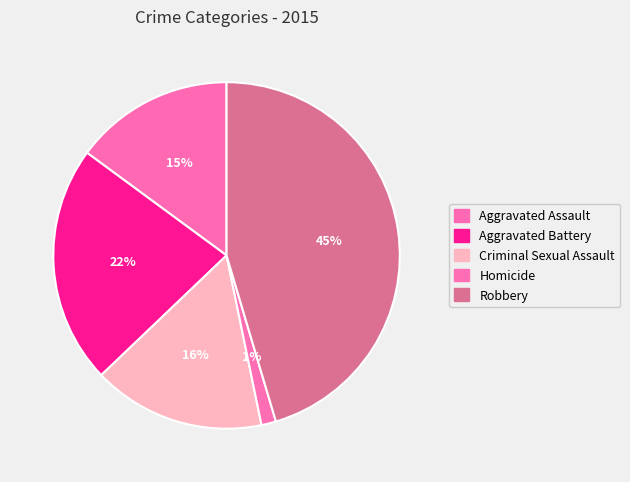

To the nearest percent, what is the difference between the Homicide and Aggravated Assault slice percentages?

14%